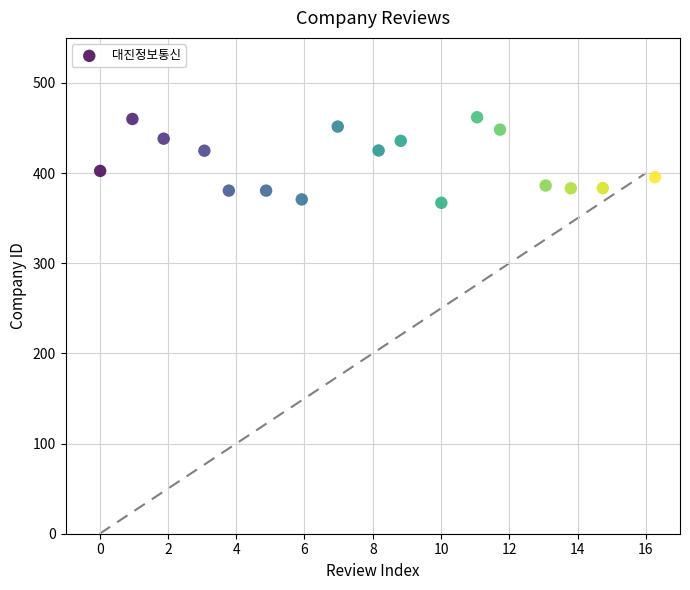

What is the range of X values (max minus min)?

16.3